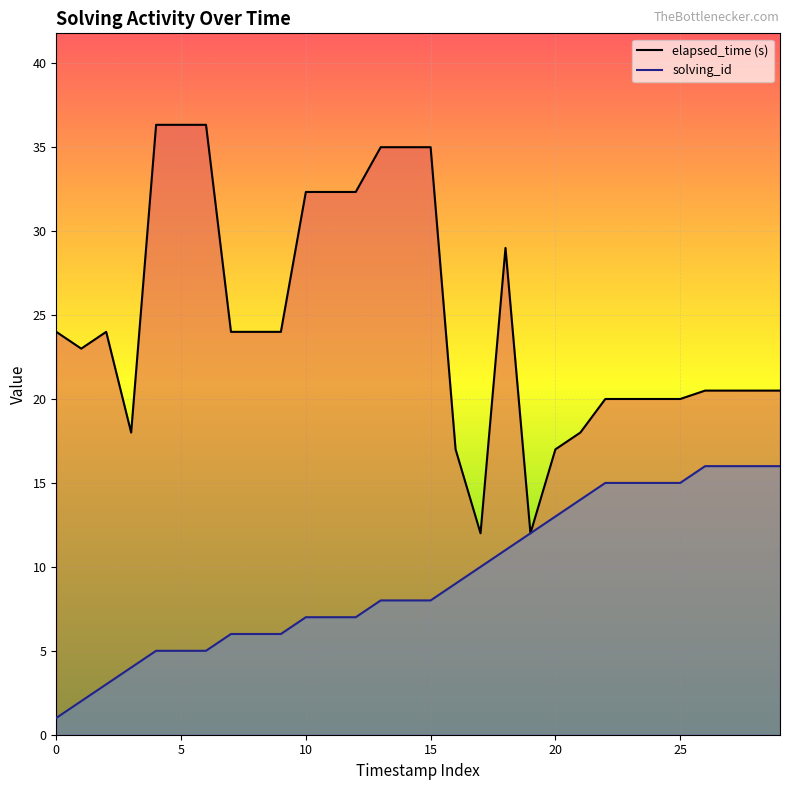

True or false: solving_id has a value of 3.4 at 25.

False